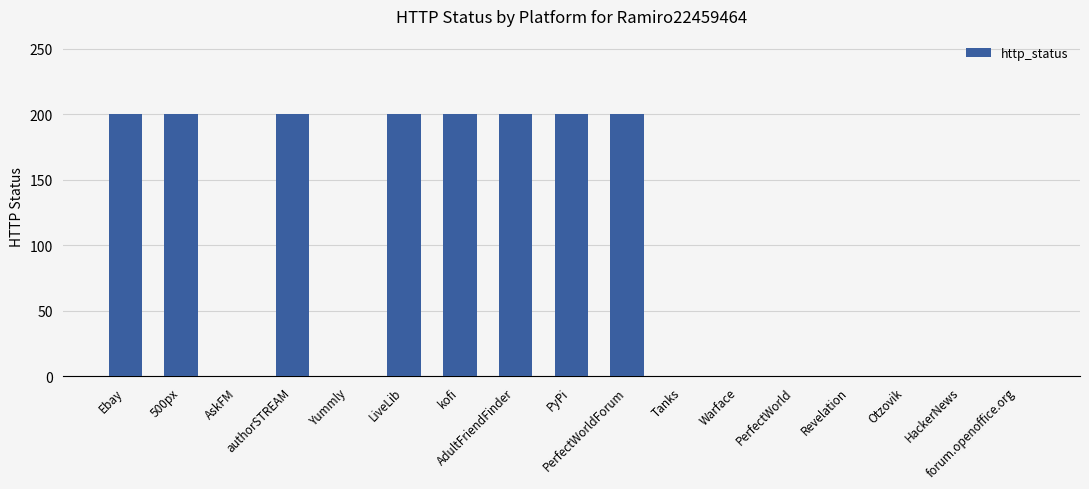

What is the sum of all values?

1600